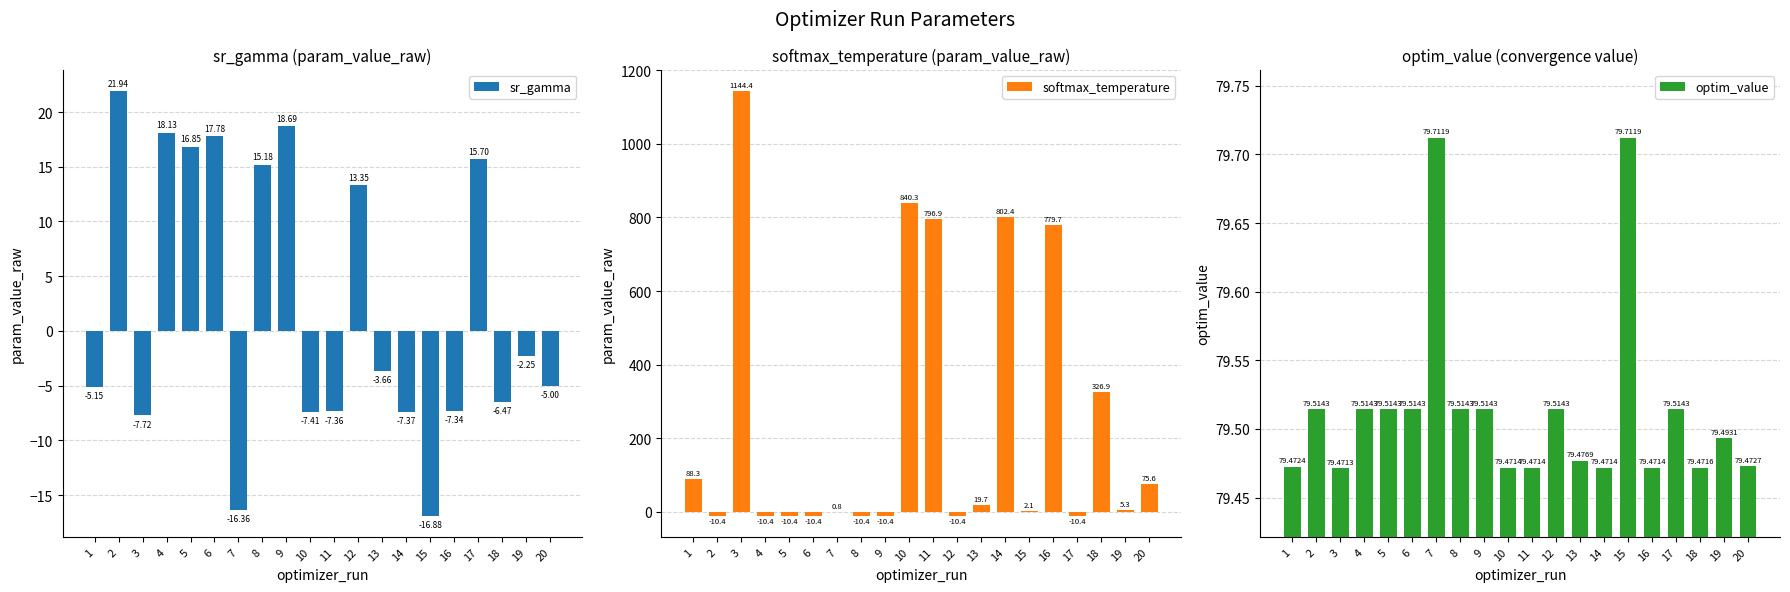

Are the bars horizontal?

No